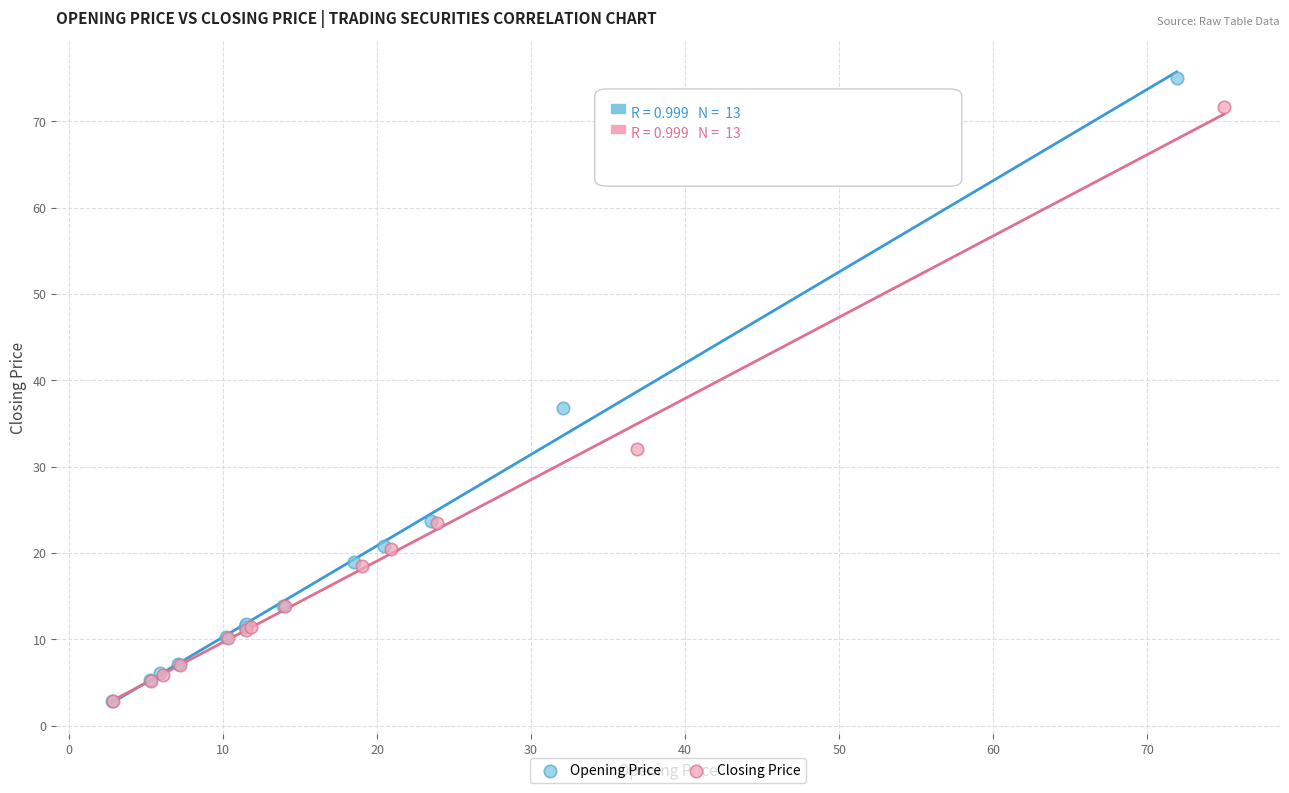

Which series has the widest spread of Y values?

Opening Price